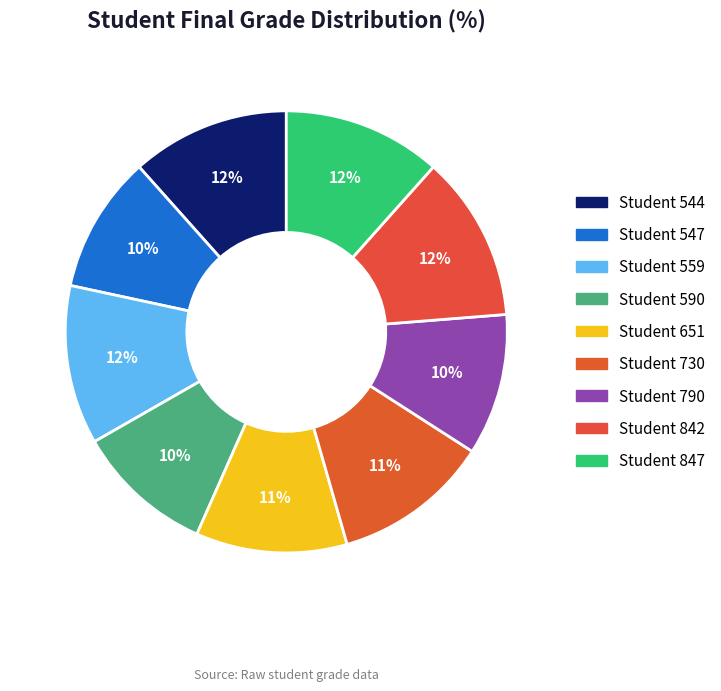

How many segments does this pie chart have?

9